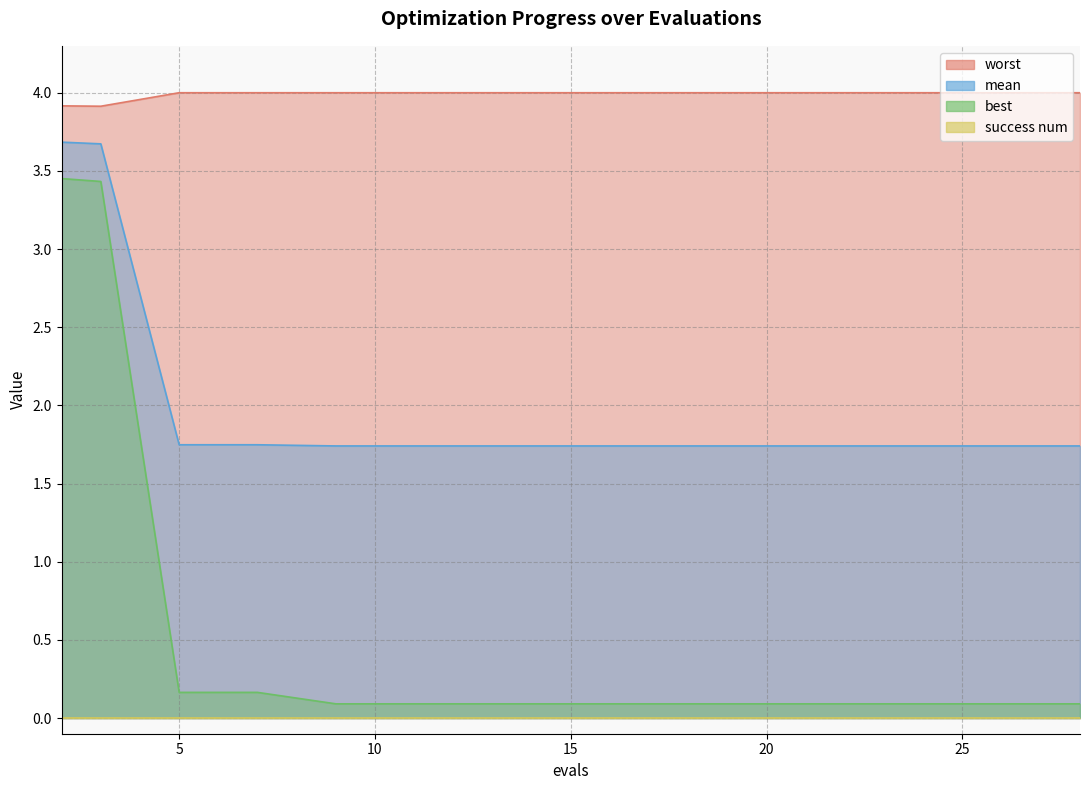

Is the value of best at 2 greater than the value of worst at 9?

No